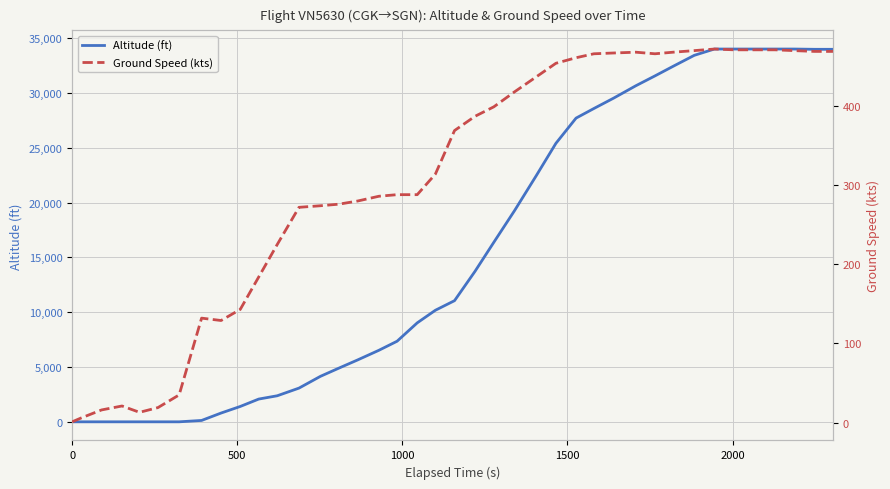

How many positive values does the Altitude (ft) series have?

33